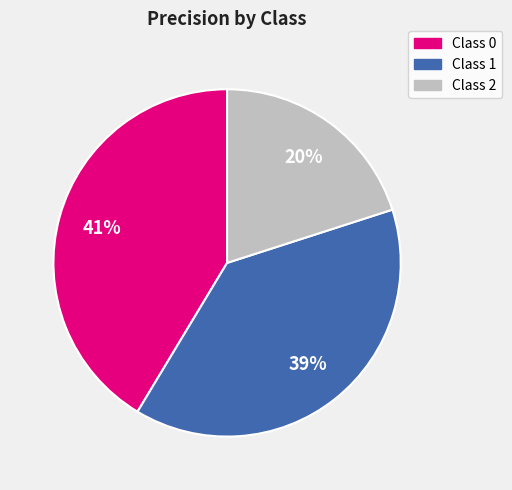

Does any single category account for the majority?

No